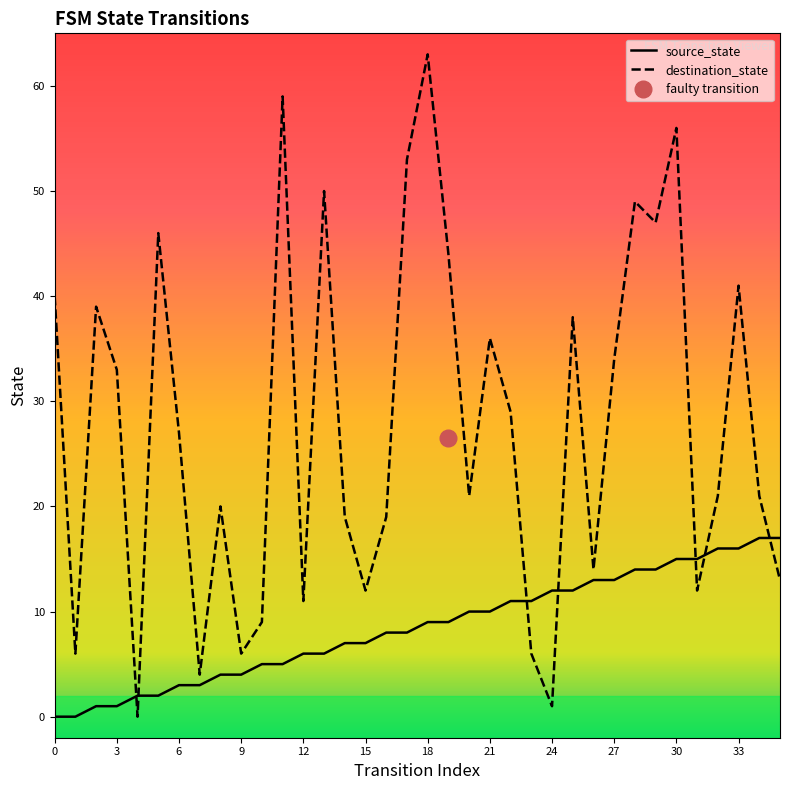

At which label does destination_state reach its peak?

18